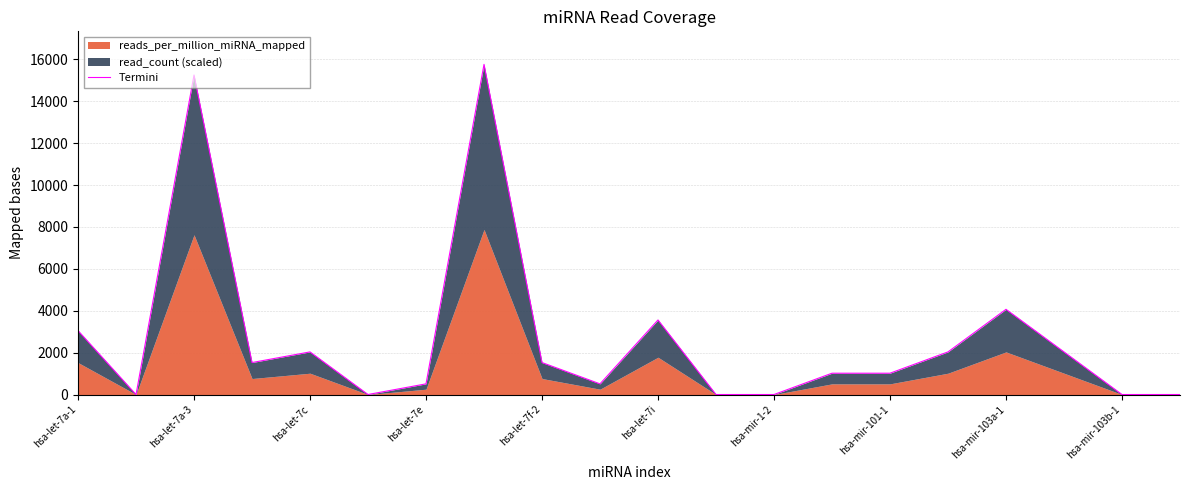

Reading right to left, list all the values displayed in this chart.

0.0	0.0	2033.6	4067.1	2033.6	1016.8	1016.8	0.0	0.0	3558.7	508.4	1525.2	15760.0	508.4	0.0	2033.6	1525.2	15251.7	0.0	3050.3